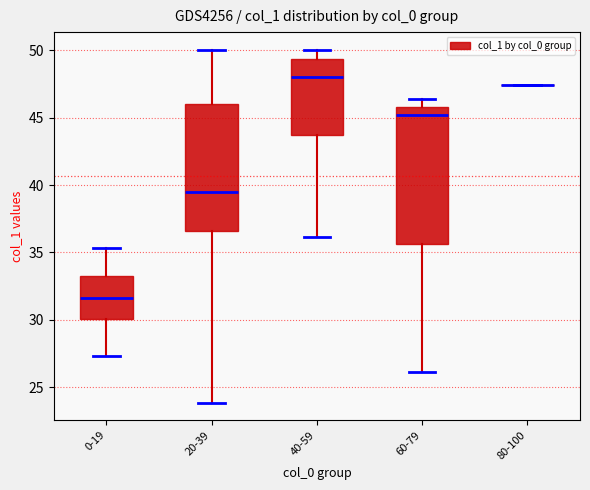

Reading left to right, read every box against the y-axis: the position of its median line, the range the box covers, and the ends of its whiskers. The values are not printed on the chart, so give them approximately, as read against the axis.

0-19: median 31.5, box 30.0 to 33.0, whiskers 27.5 to 35.5
20-39: median 39.5, box 36.5 to 46.0, whiskers 24.0 to 50.0
40-59: median 48.0, box 43.5 to 49.5, whiskers 36.0 to 50.0
60-79: median 45.0, box 35.5 to 46.0, whiskers 26.0 to 46.5
80-100: box collapsed to a line at 47.5, whiskers 47.5 to 47.5